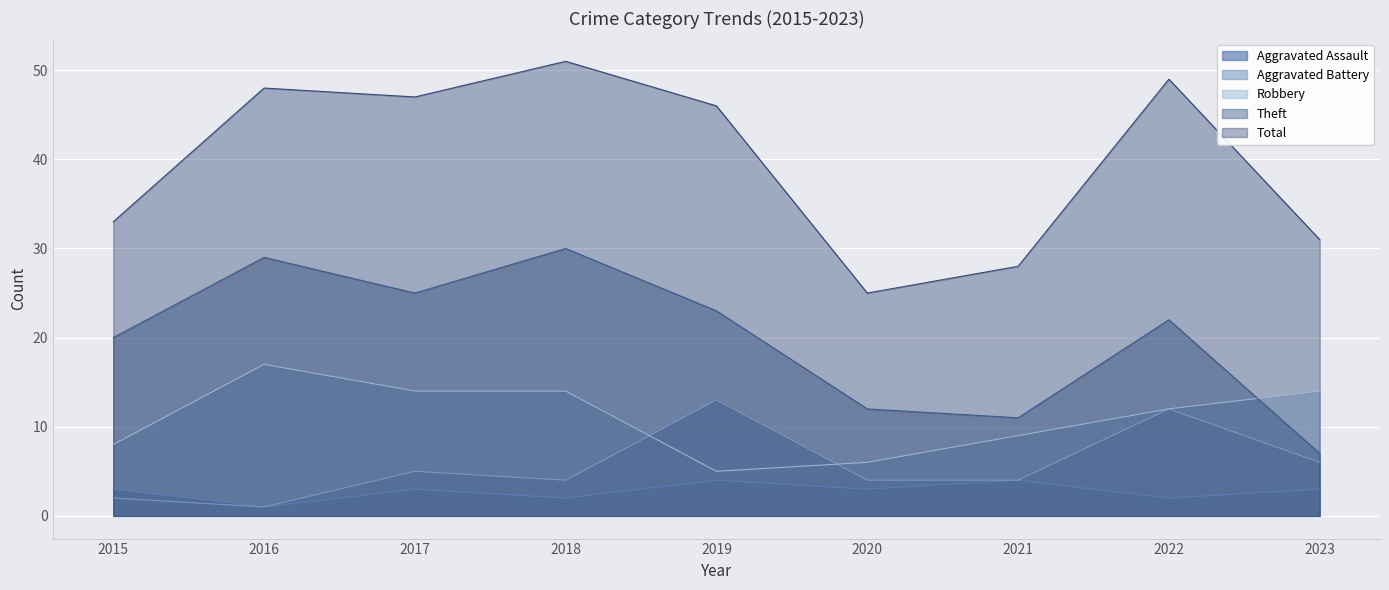

Which series has the widest spread of values?

Total